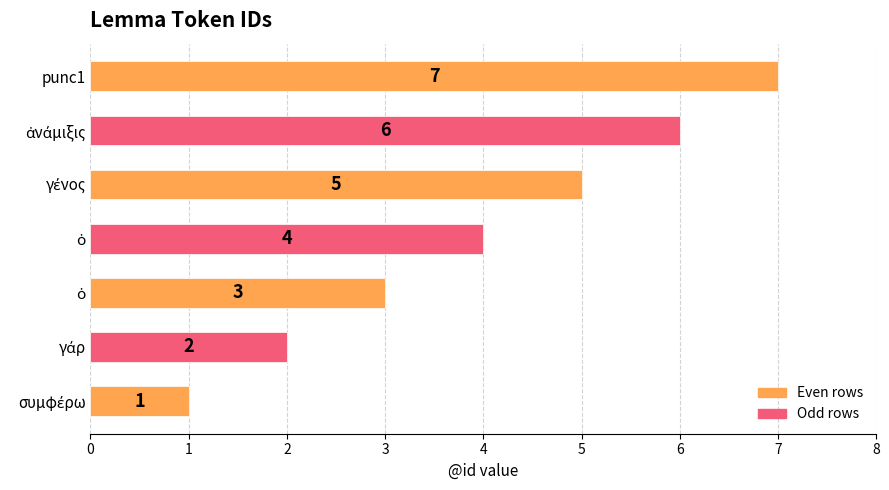

How many bars are there in total?

7